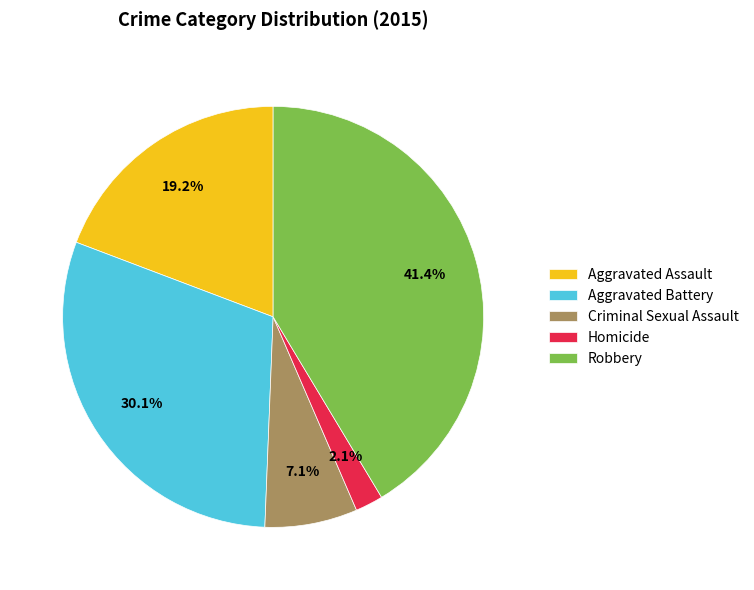

Is Criminal Sexual Assault the majority of the pie?

No